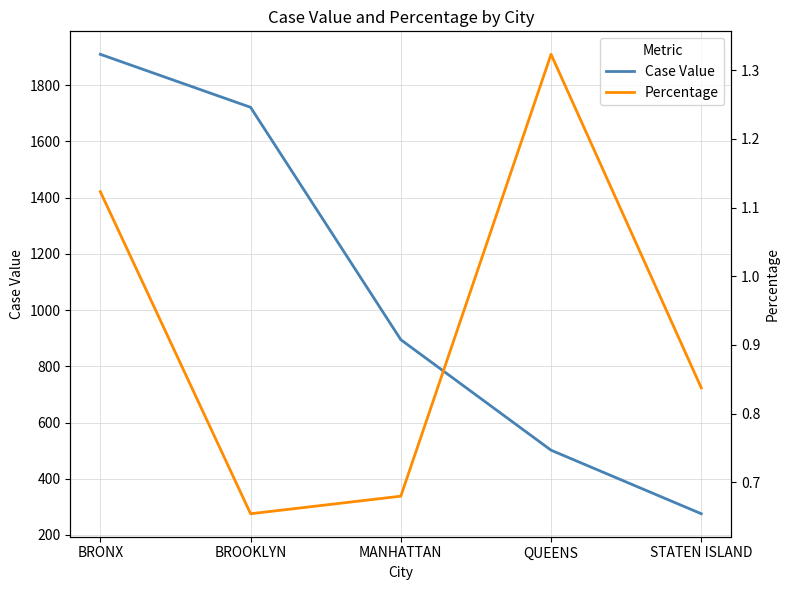

At which category is the sum across all series the highest?

BRONX